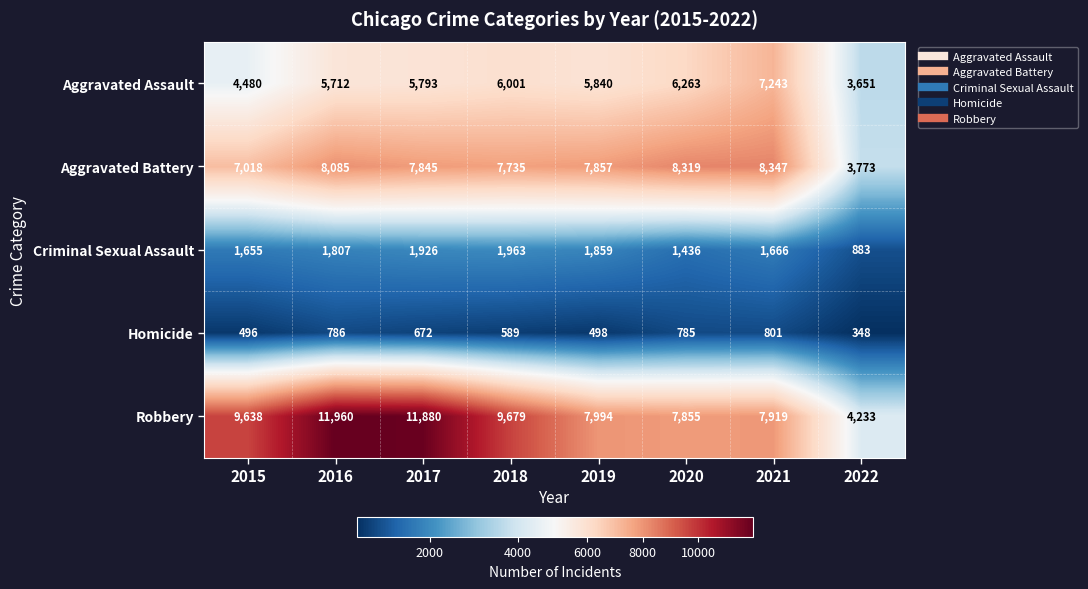

How many data points in Aggravated Assault are less than 5840?

4